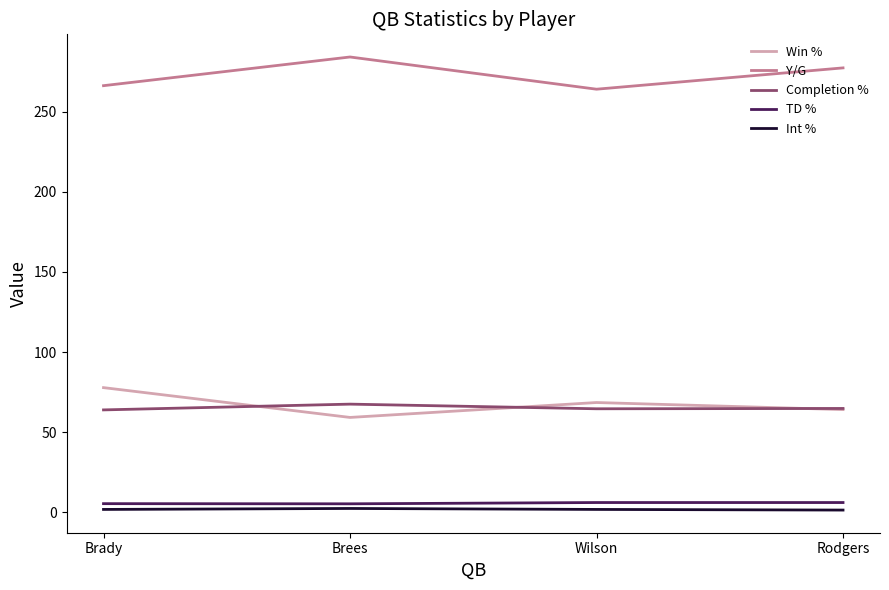

True or false: Int % and Win % intersect in this chart.

False